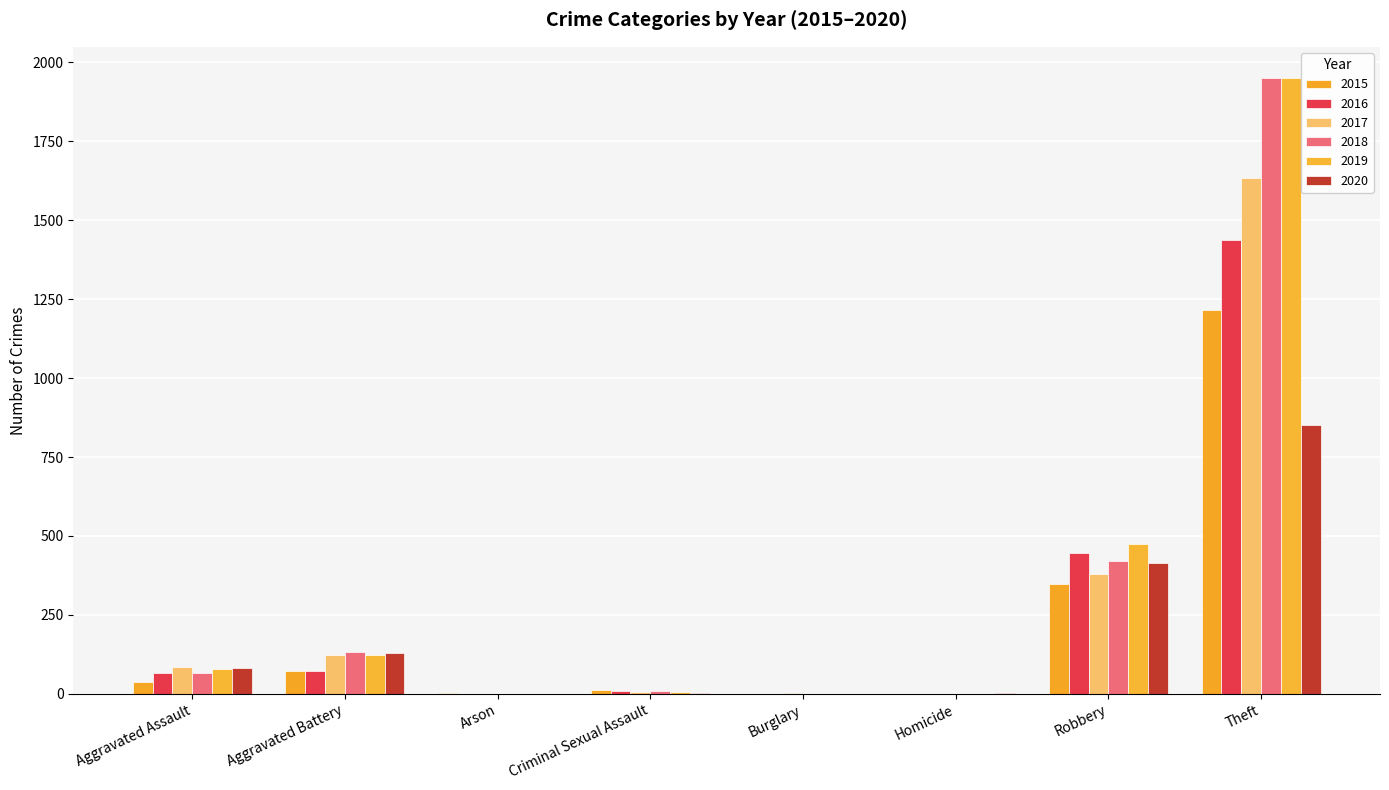

What is the difference between the 2019 values at Aggravated Assault and Criminal Sexual Assault?

72